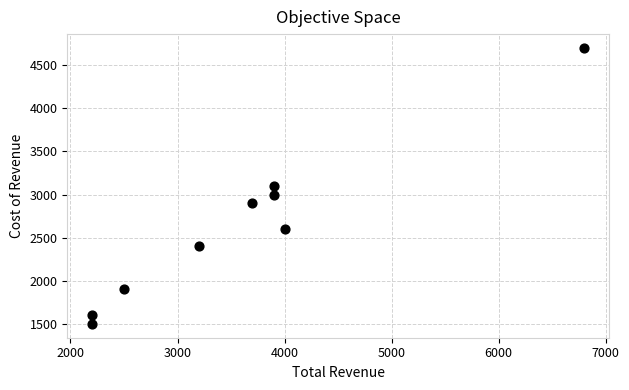

What is the average X value?

3600